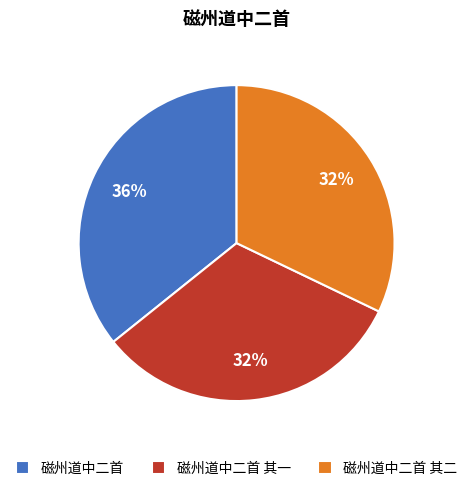

How many segments does this pie chart have?

3